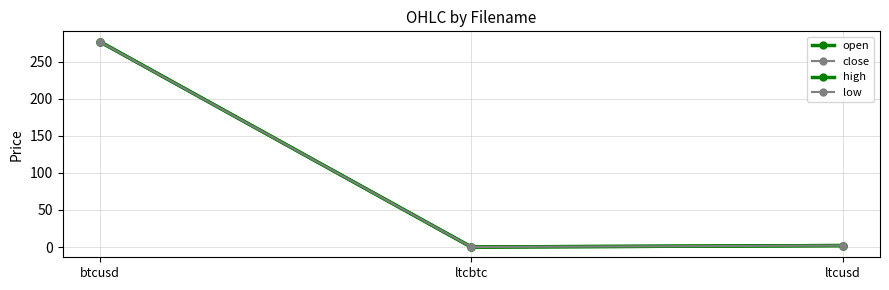

At which label is low closest to 138?

ltcusd